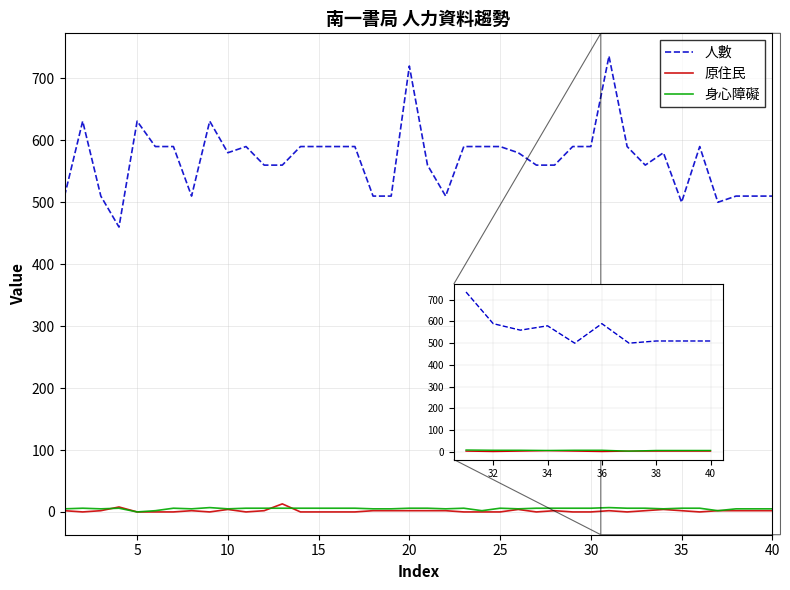

True or false: 人數 has more than 2 interior local peaks.

True